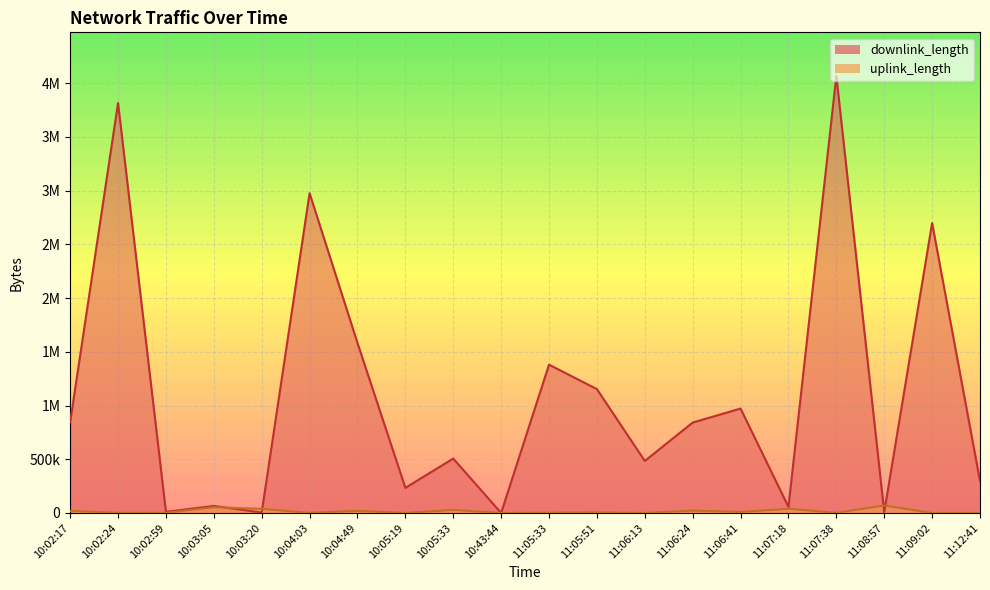

What is the difference between the second highest and second lowest values in the uplink_length series?

53839